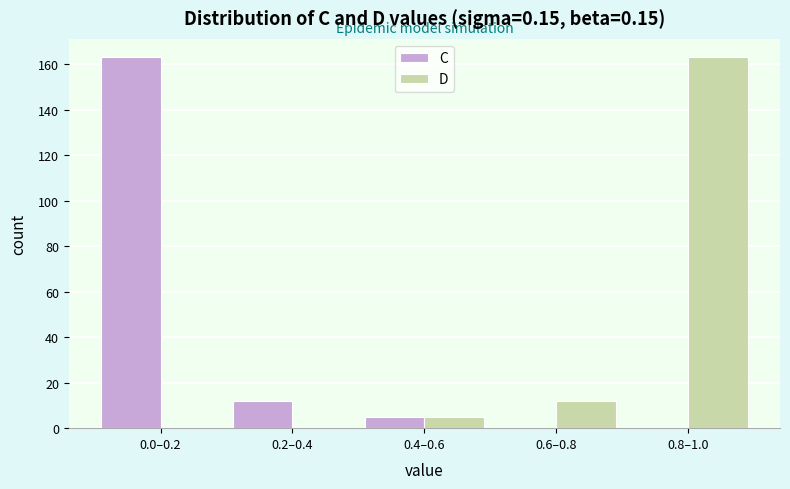

Reading right to left, list all the values displayed in this chart.

C: 0.8–1.0=0	0.6–0.8=0	0.4–0.6=5	0.2–0.4=12	0.0–0.2=163
D: 0.8–1.0=163	0.6–0.8=12	0.4–0.6=5	0.2–0.4=0	0.0–0.2=0